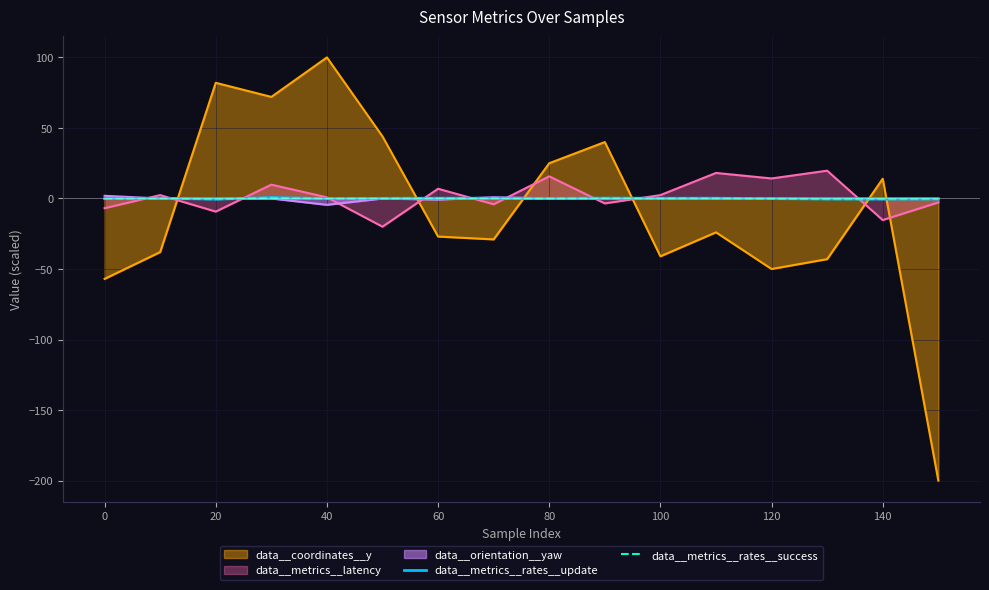

How many values in the data__metrics__rates__success series are below 0?

9